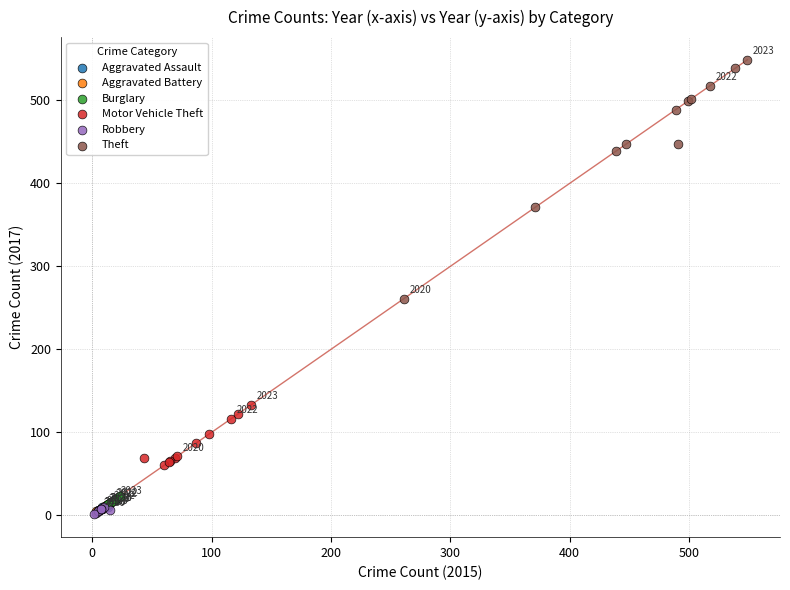

Which series has the widest spread of Y values?

Theft